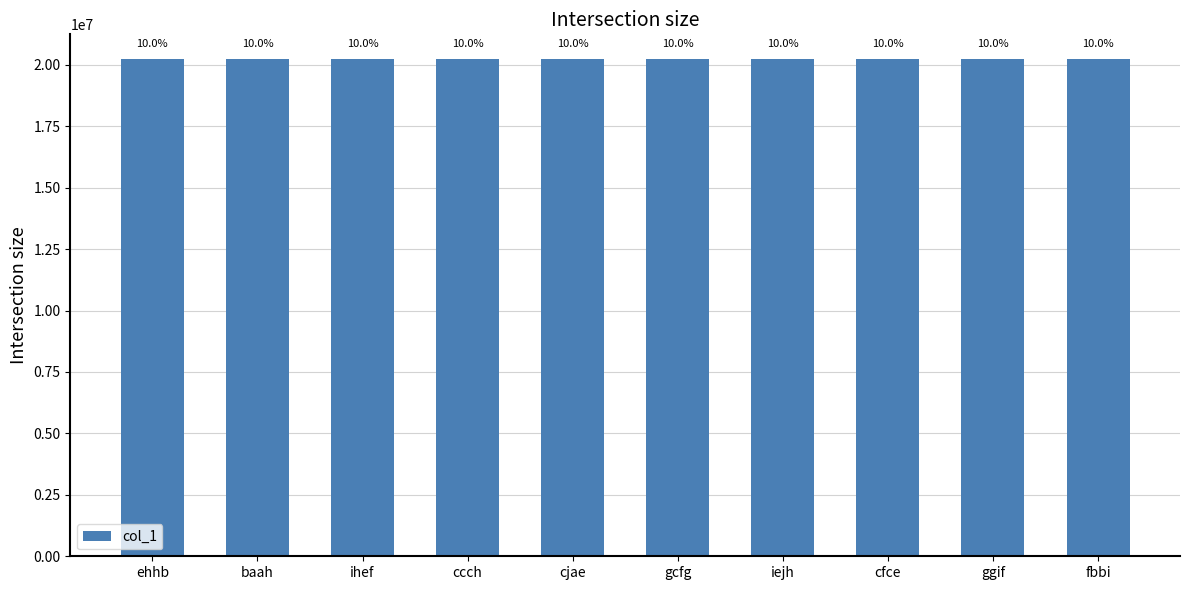

What is the difference between the maximum and minimum values?

8037